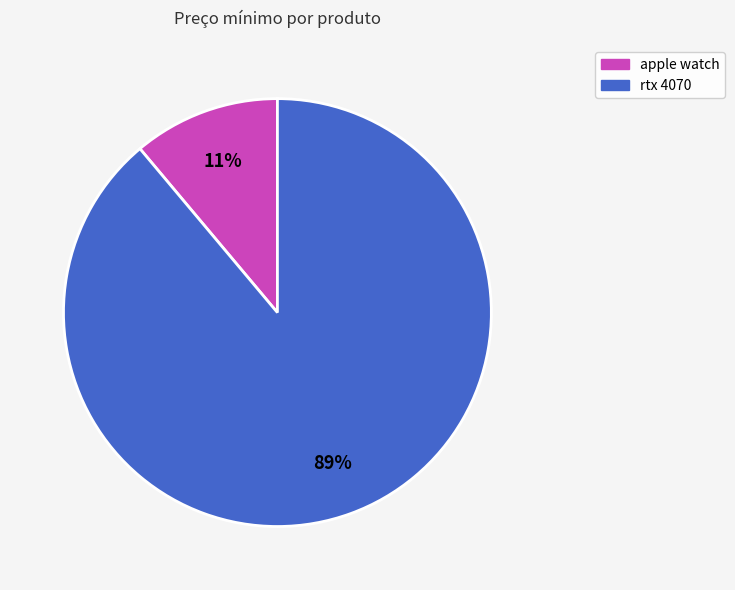

Which has a higher value, apple watch or rtx 4070?

rtx 4070